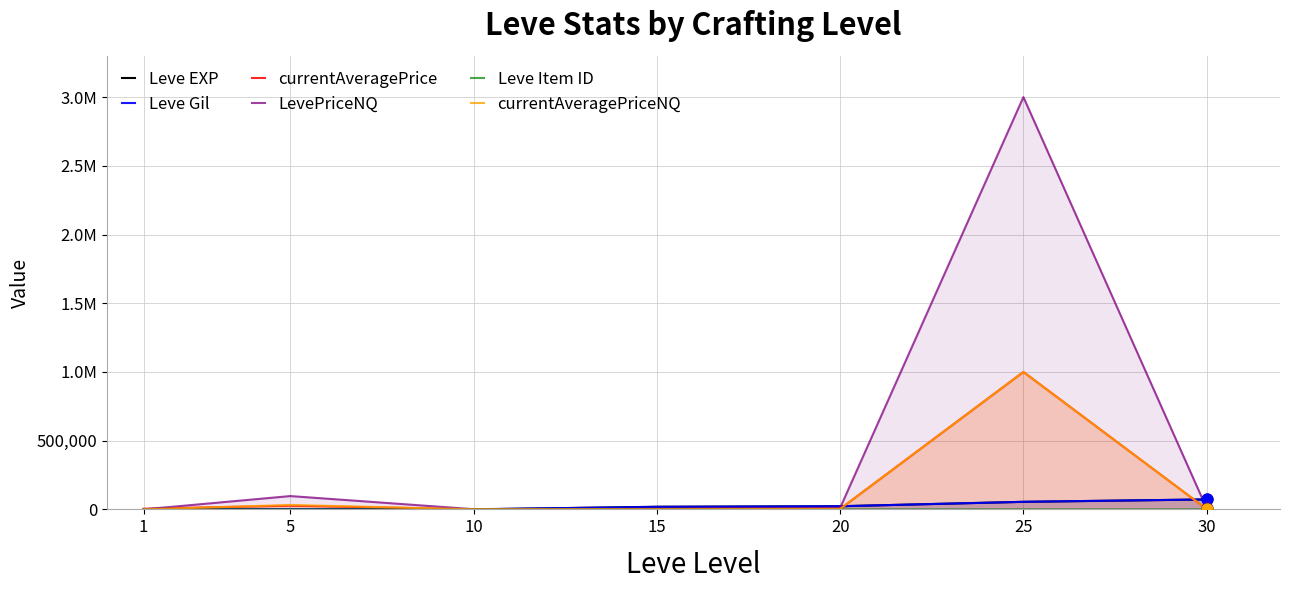

At which category is the sum across all series the highest?

25